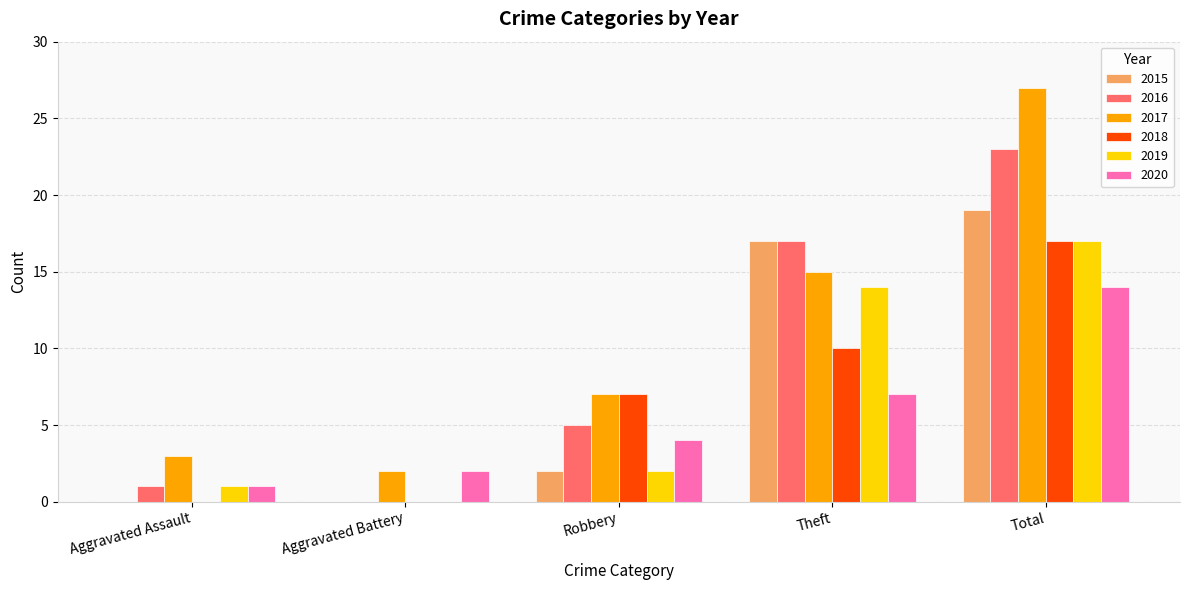

Between Robbery and Theft, which series saw the biggest shift?

2015